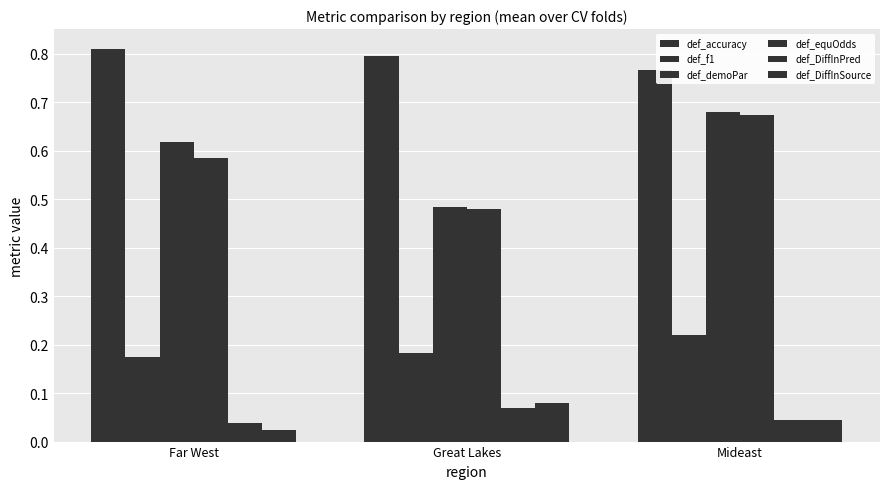

Are the bars horizontal?

No